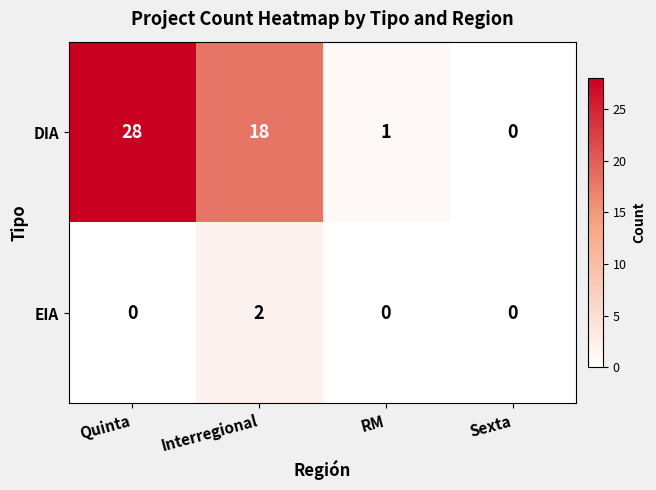

What is the difference between the maximum and second lowest values in the DIA series?

27